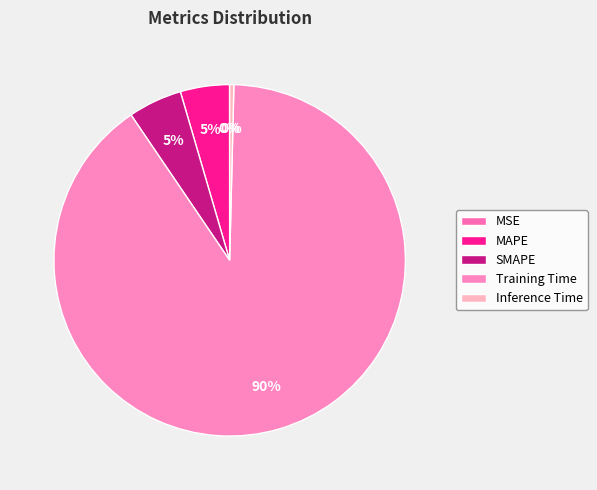

To the nearest percent, what is the average slice percentage?

20%